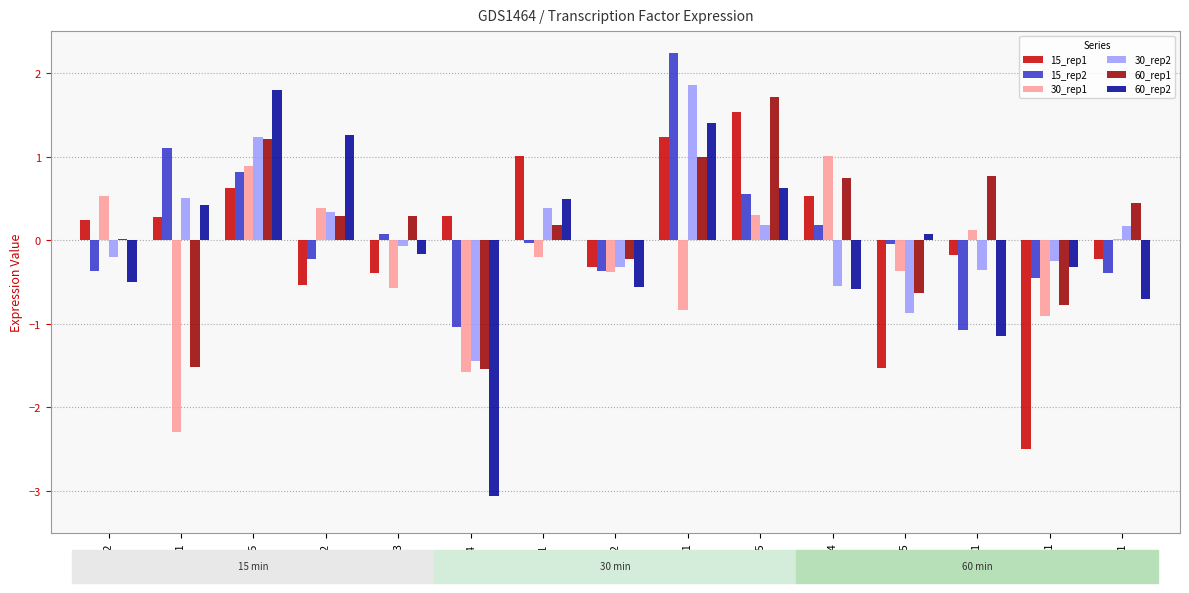

Is it true that 30_rep1 equals 0.9 at CIN5?

True